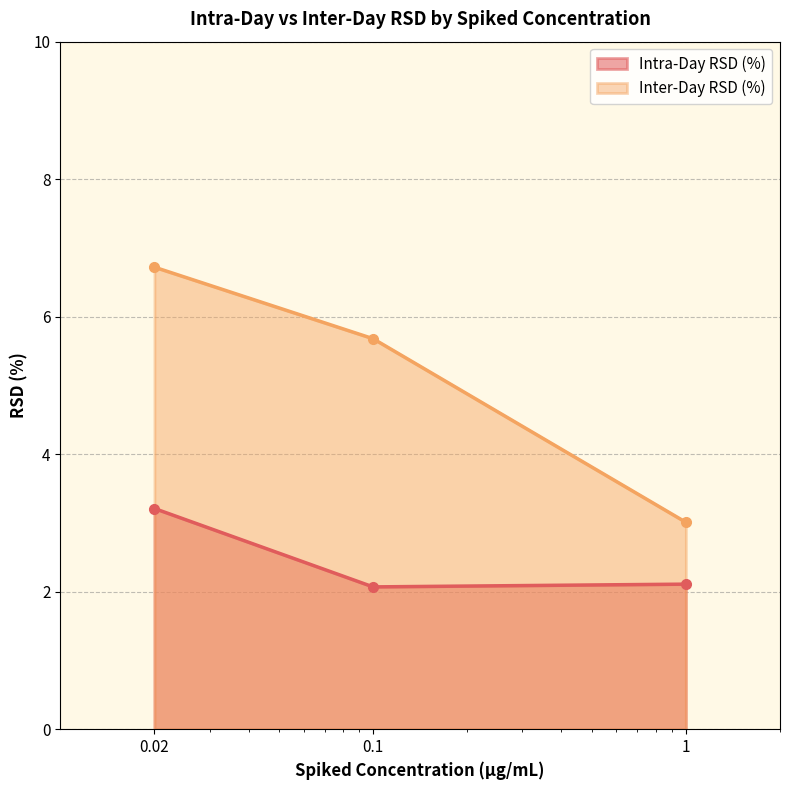

How many data points in Inter-Day RSD (%) are above 5?

2